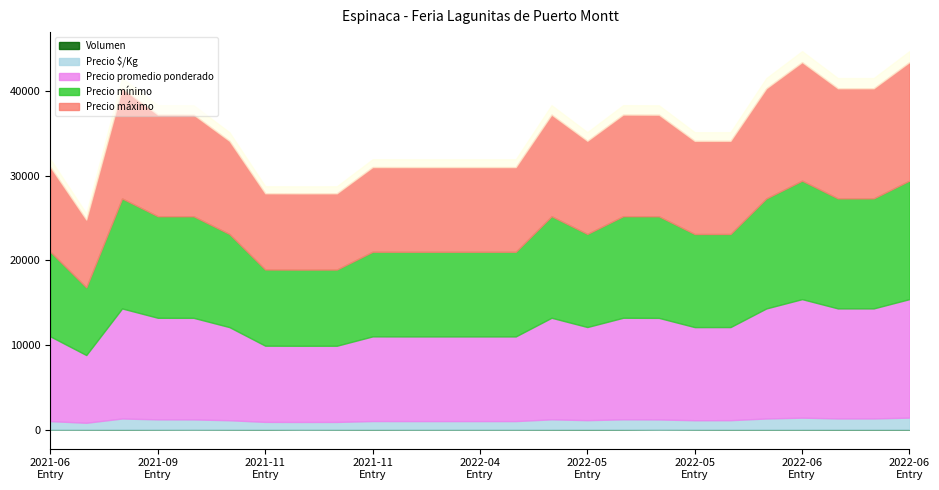

Between 2021-06-22 and 2022-06-03, which series saw the biggest shift?

Precio promedio ponderado